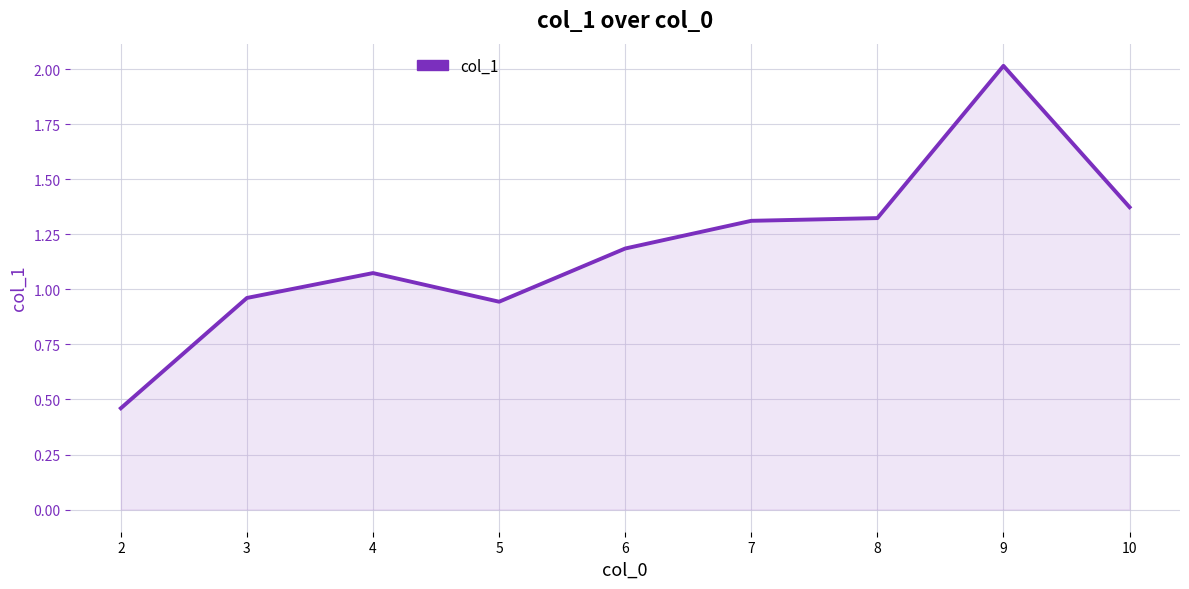

What is the sum of all values?

10.7